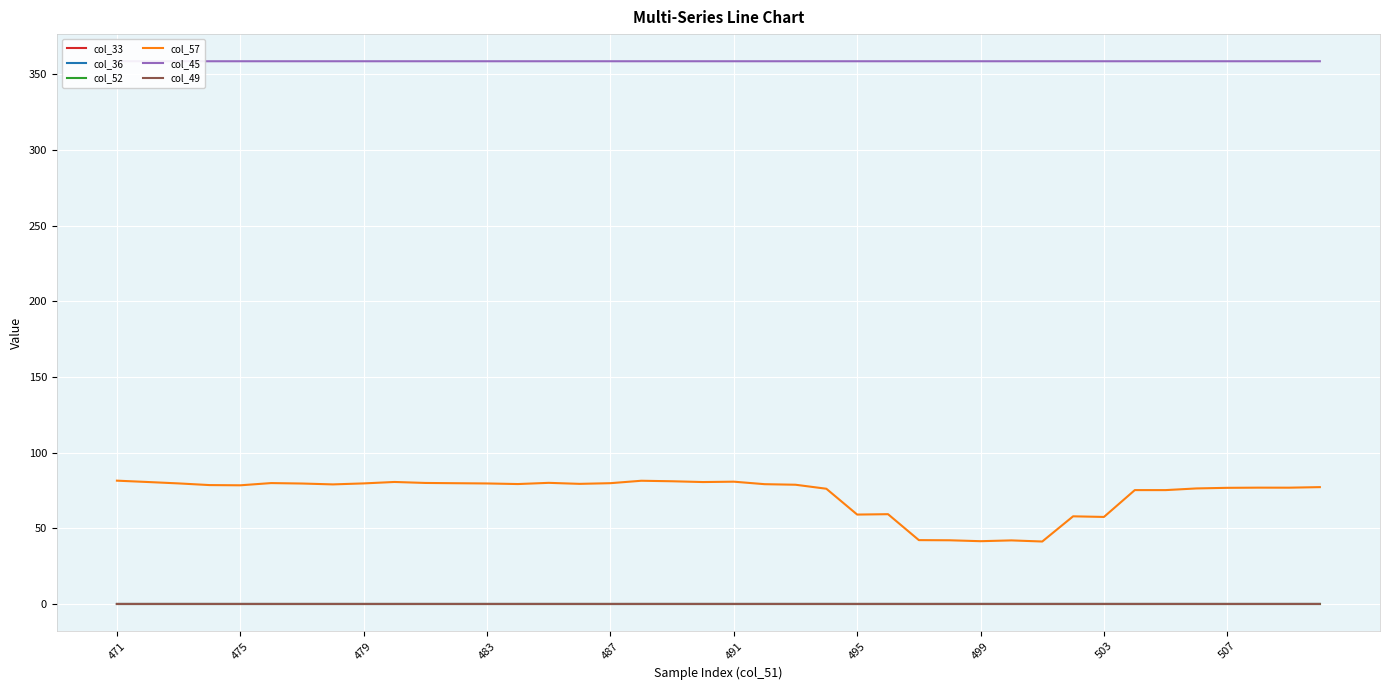

Is it true that col_49 equals 0.0 at 30?

True